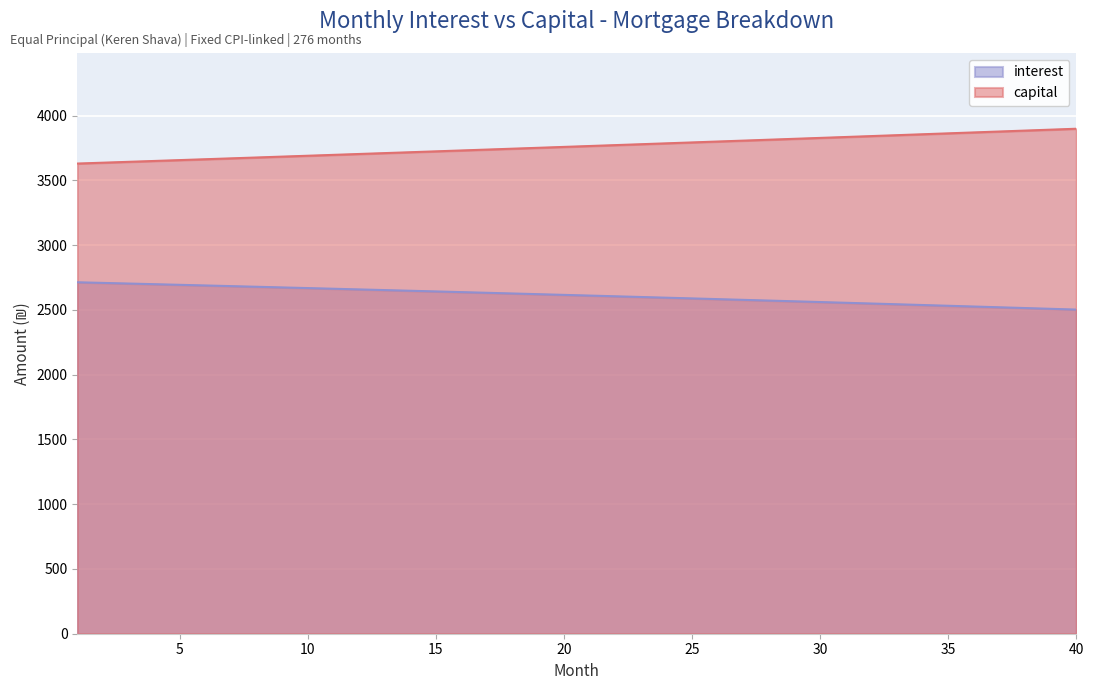

Count the number of categories in the chart.

40